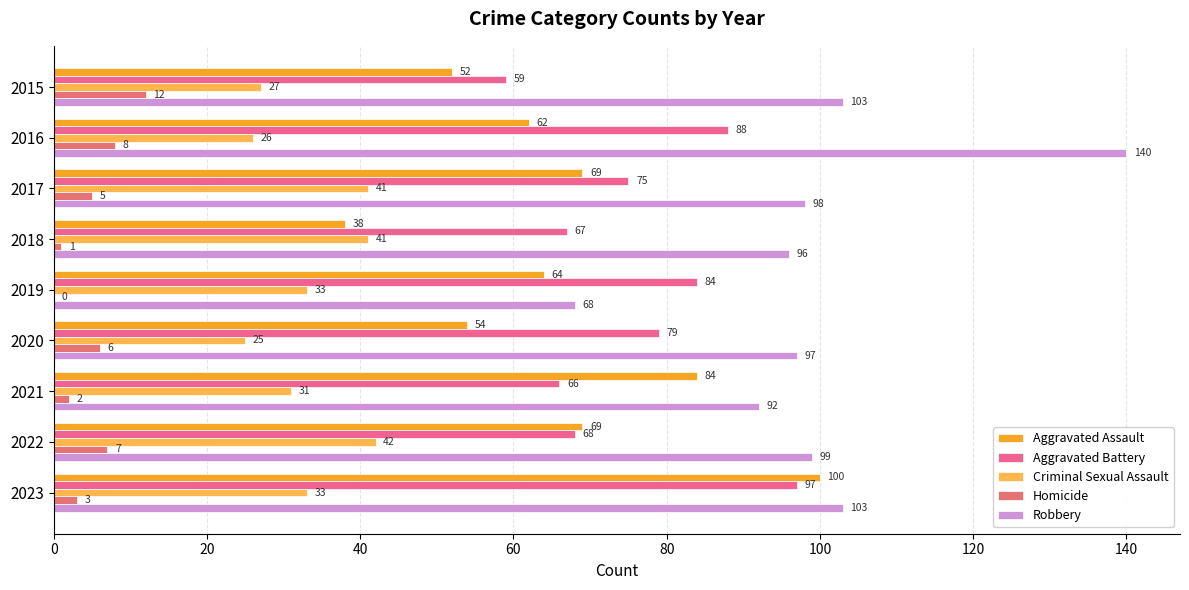

How many series are shown in this chart?

5